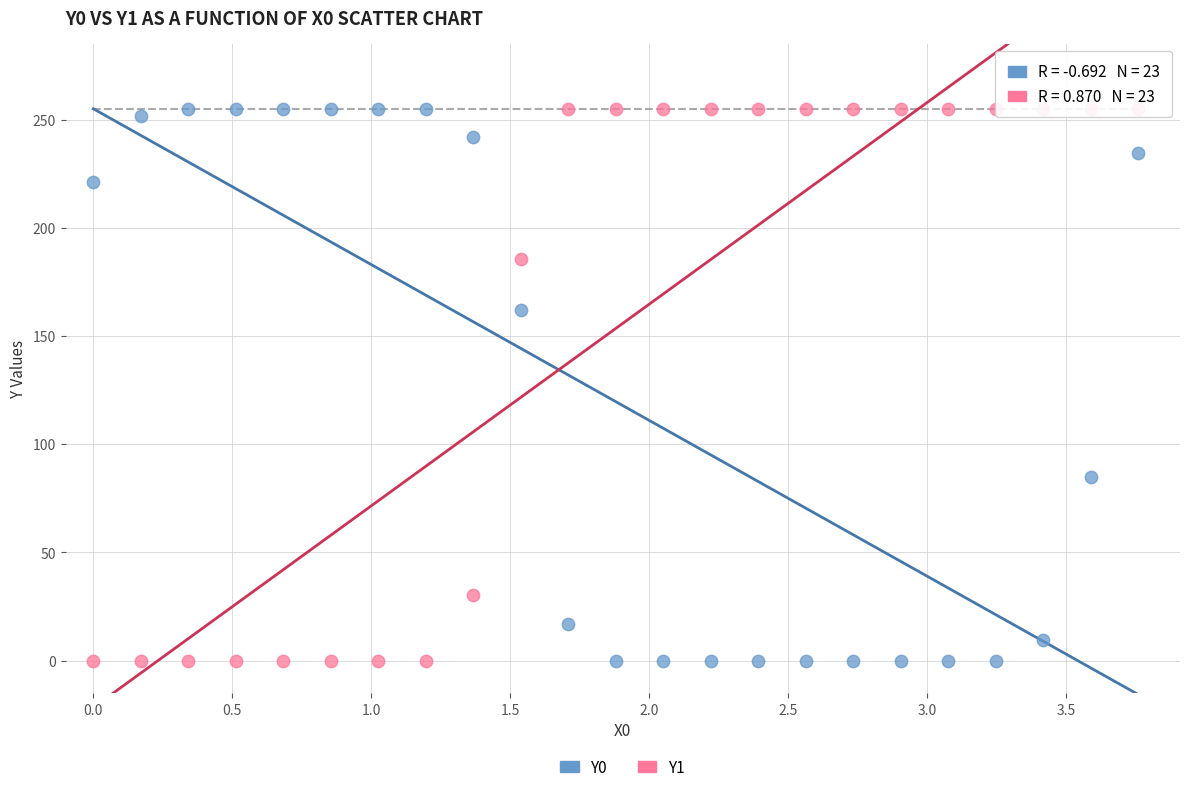

Across all series, what Y value is closest to 127?

162.1